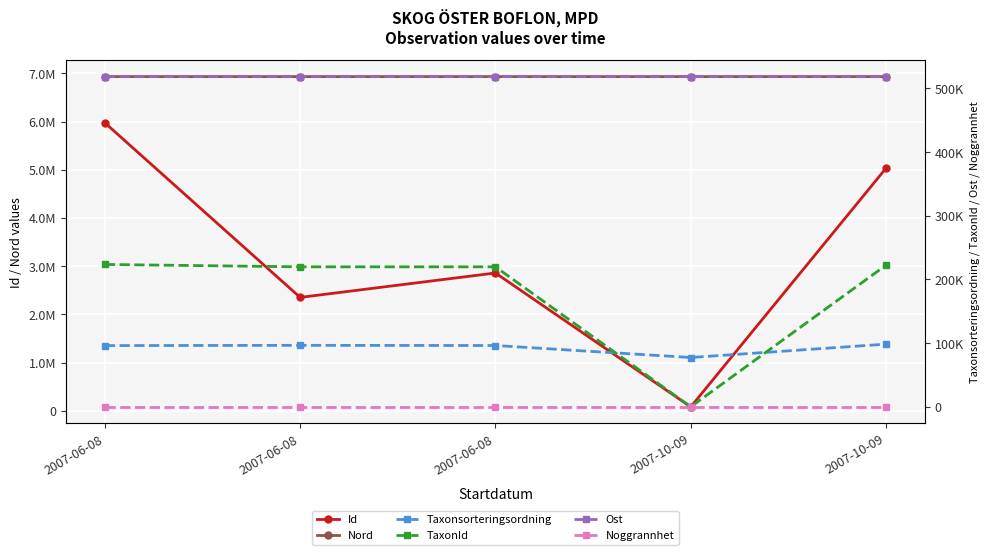

The value of Ost at 2007-06-08 is 518441.8. True or false?

True